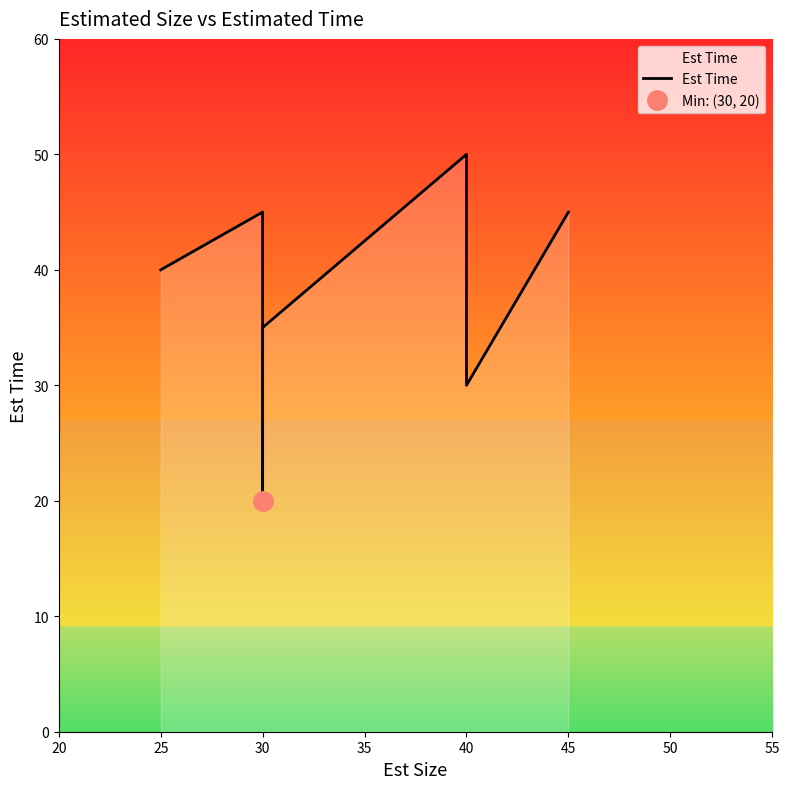

How many data points are above 40?

3